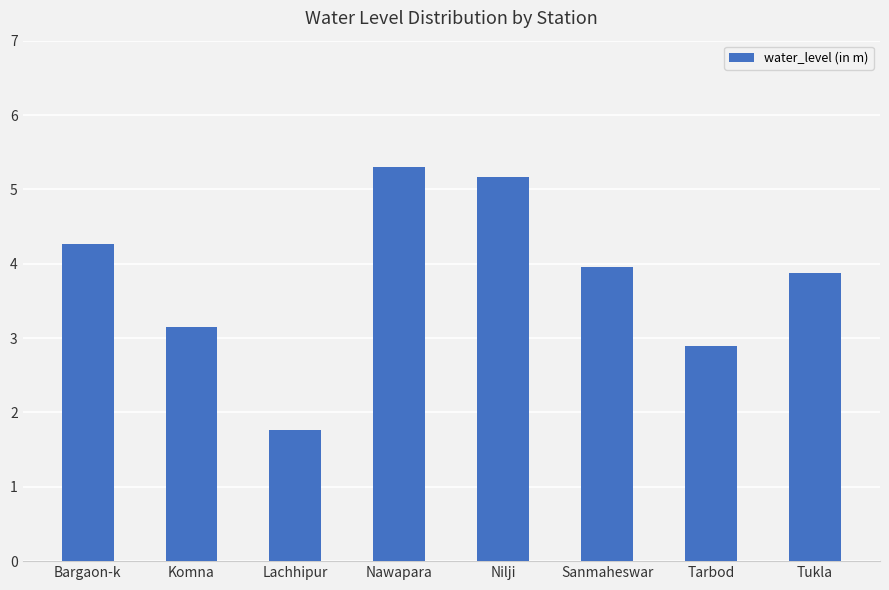

What position from the right is Tarbod?

2